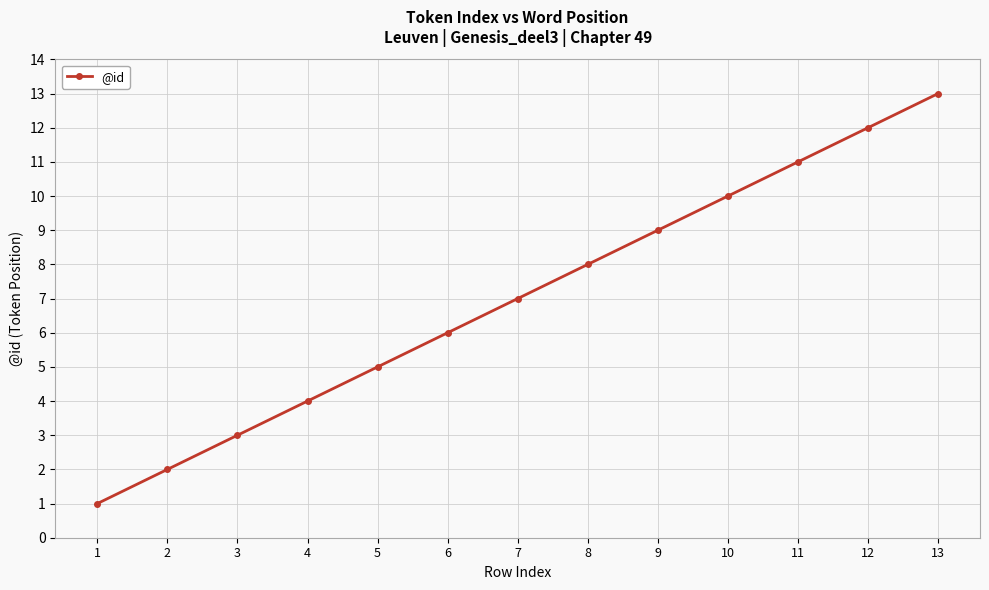

List the labels in order of value, largest first.

13, 12, 11, 10, 9, 8, 7, 6, 5, 4, 3, 2, 1